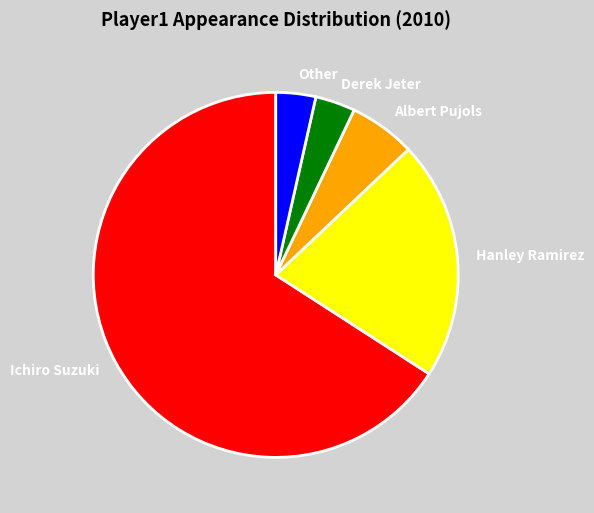

Which slice is the largest?

Ichiro Suzuki